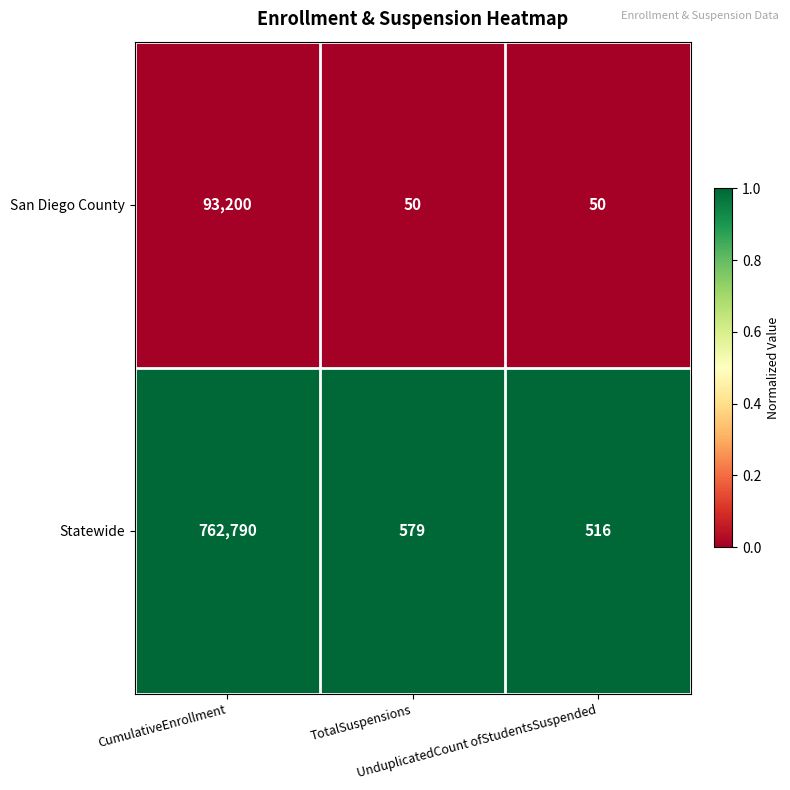

Rank the series by their average value, from lowest to highest.

San Diego County, Statewide